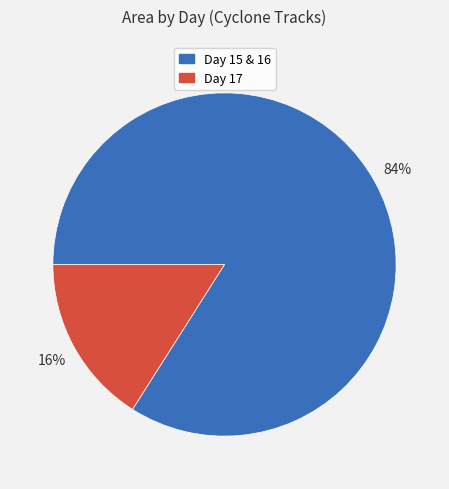

Is there any slice that represents more than half of the pie?

Yes